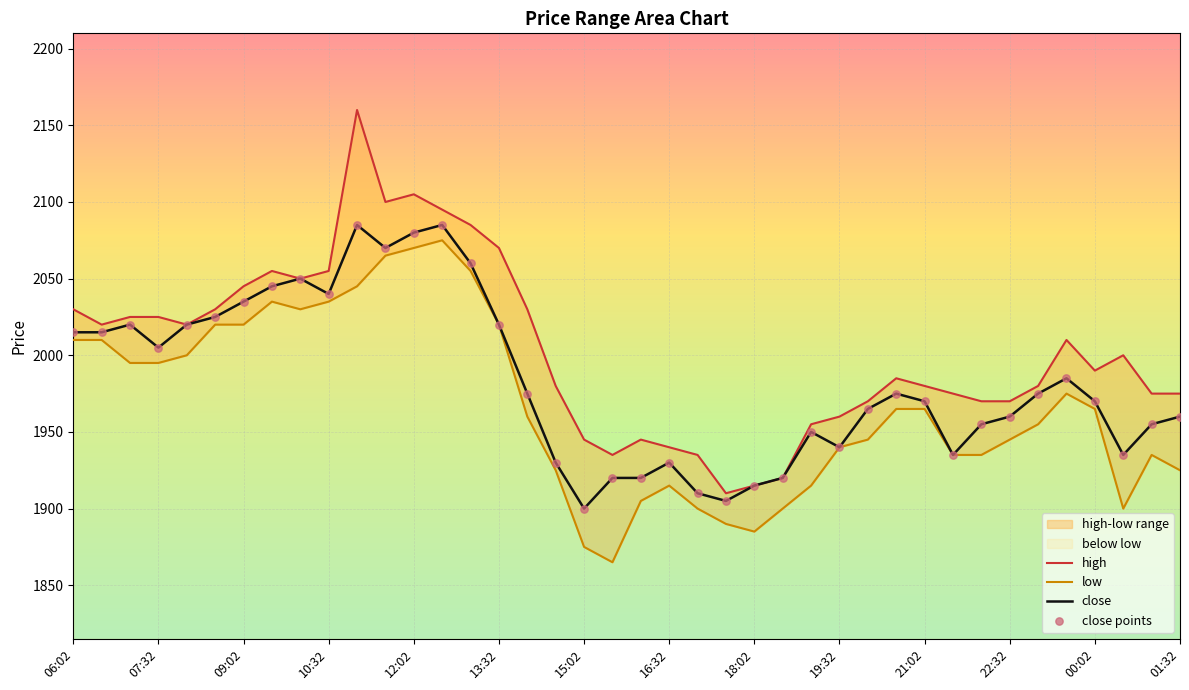

Which series has the largest total across all categories?

high